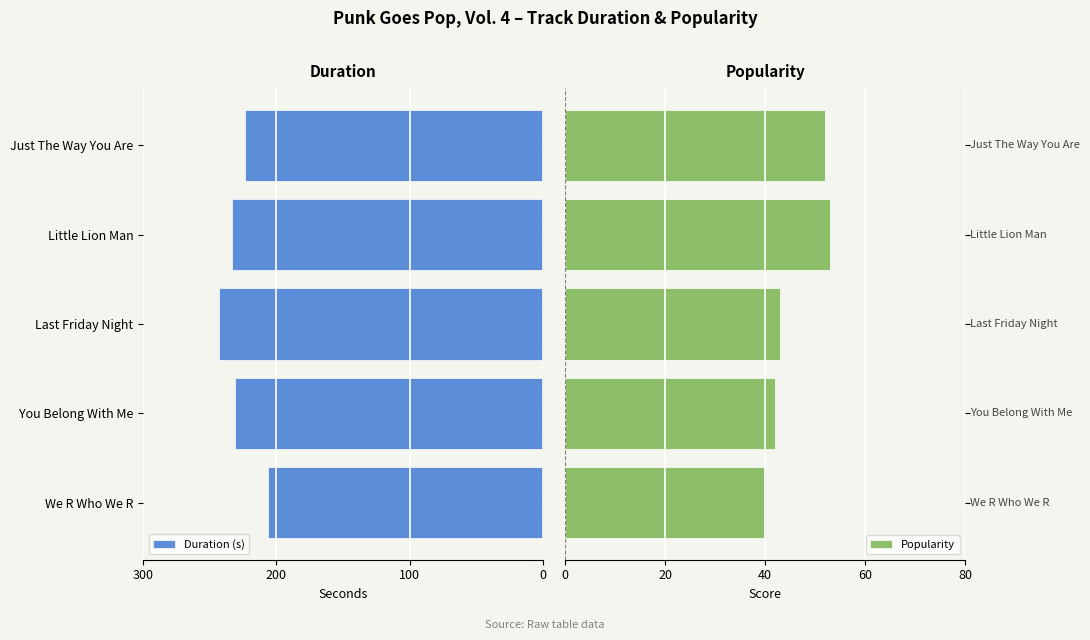

Which series has the widest spread of values?

Duration (s)